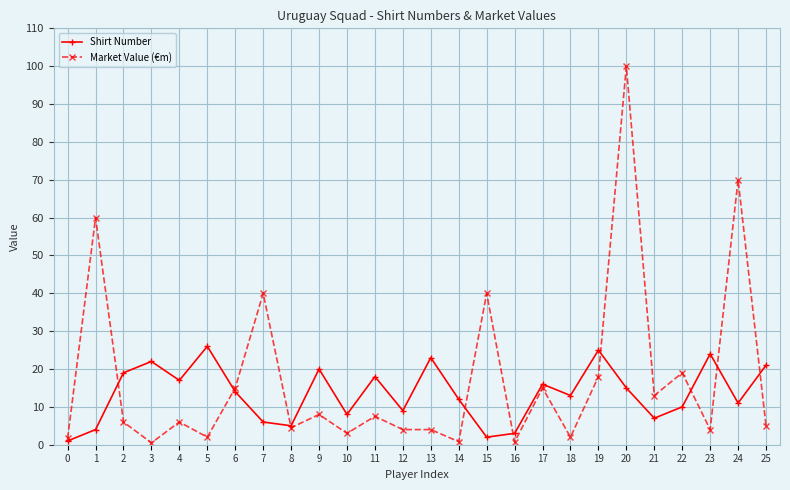

Which series has the largest total across all categories?

Market Value (€m)